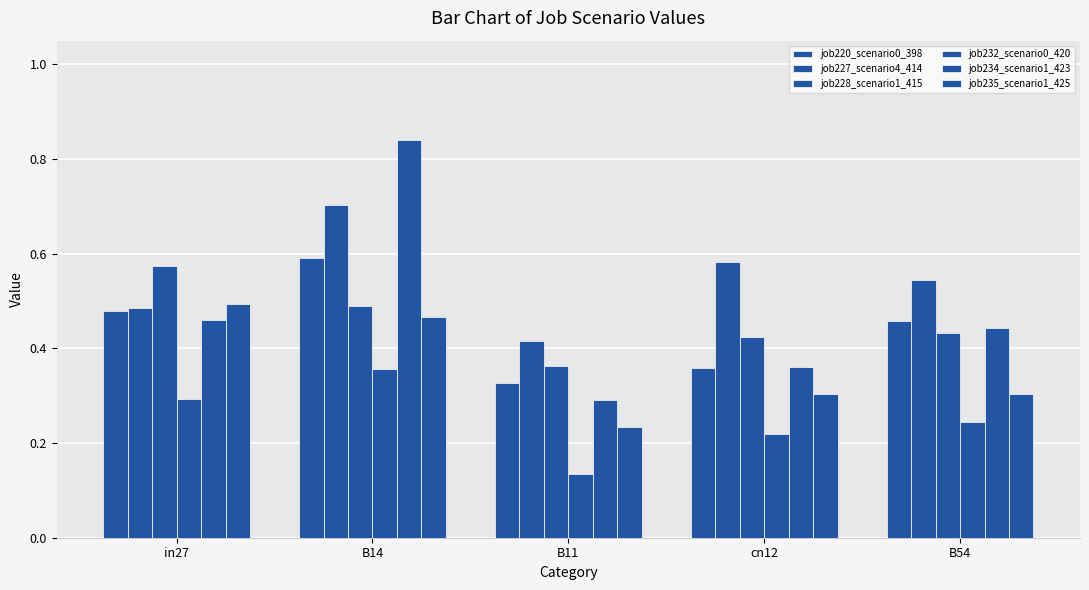

How many groups of bars are there?

5